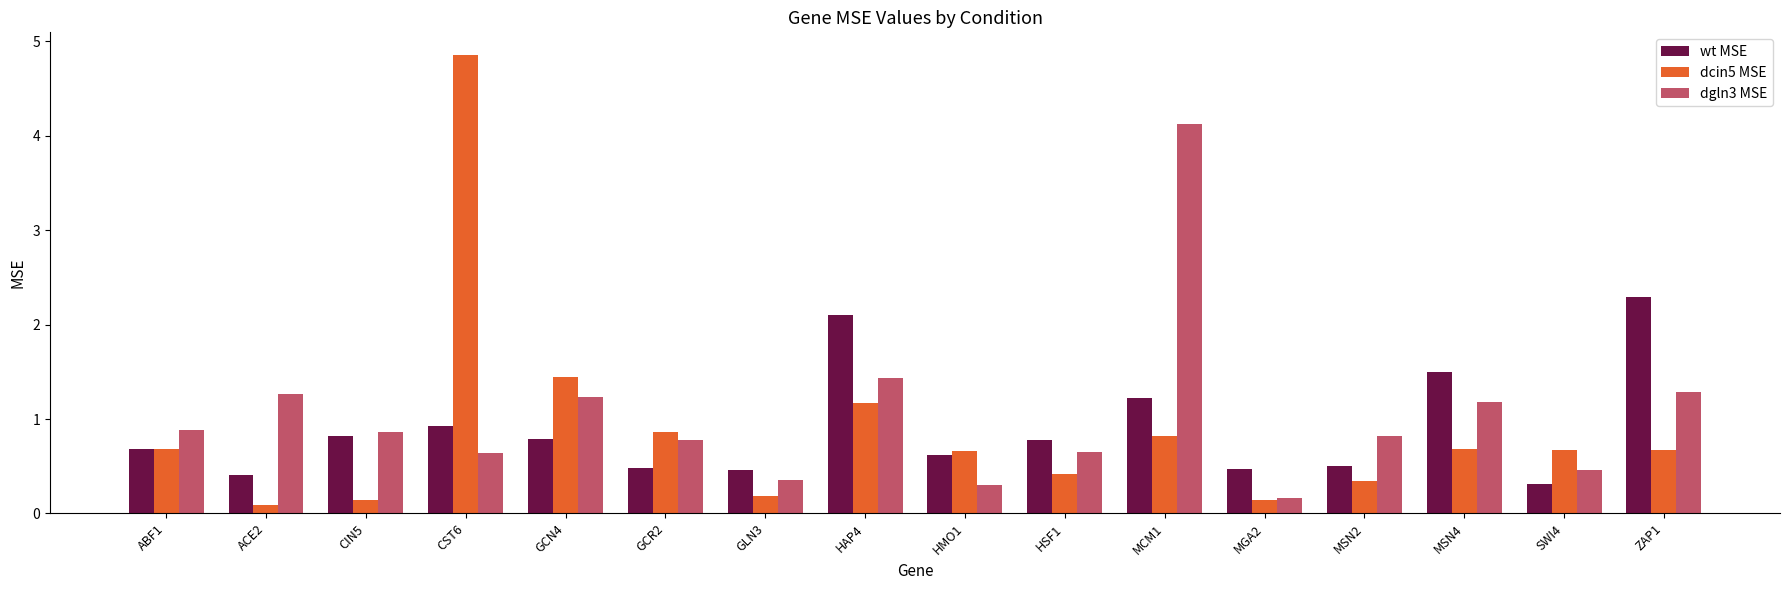

How many bars are there in each group?

3